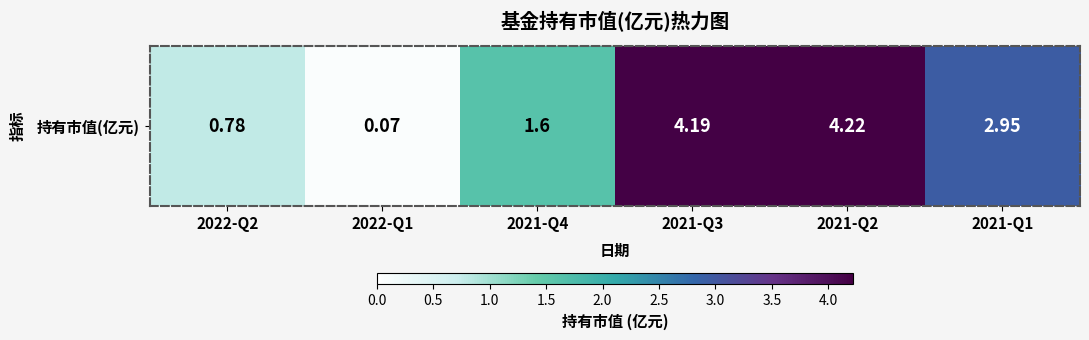

Reading right to left, what are all the values shown in this chart?

2021-Q1=3.0	2021-Q2=4.2	2021-Q3=4.2	2021-Q4=1.6	2022-Q1=0.1	2022-Q2=0.8